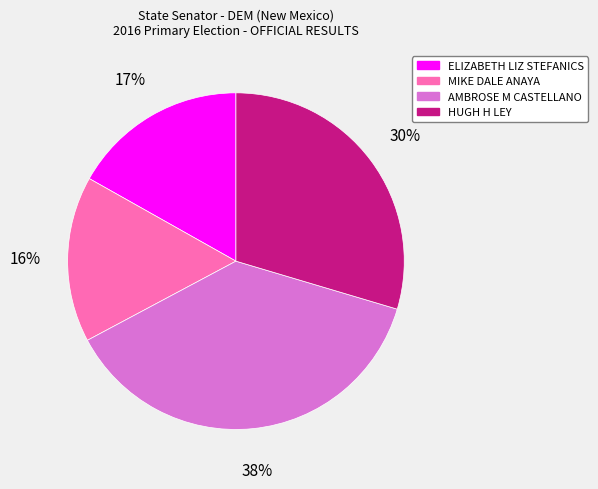

Is it true that MIKE DALE ANAYA is 16% of the pie?

True